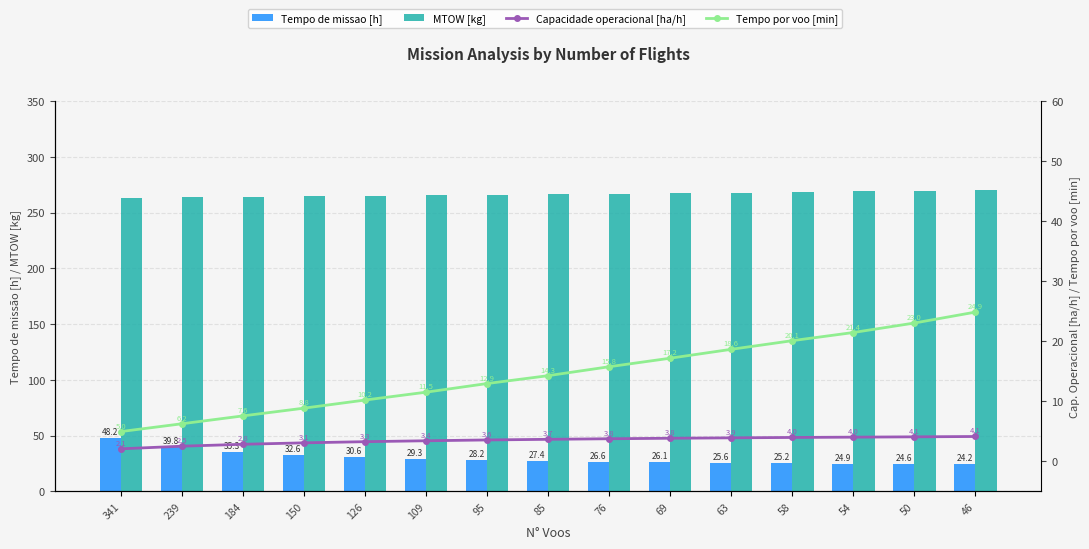

List the series in order of their peak value, lowest first.

Capacidade operacional [ha/h], Tempo por voo [min], Tempo de missao [h], MTOW [kg]